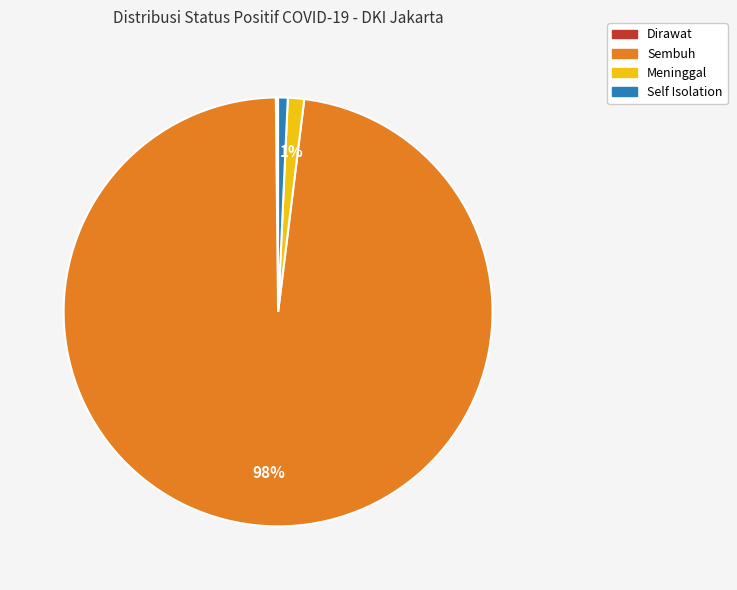

Is there any slice that represents more than half of the pie?

Yes